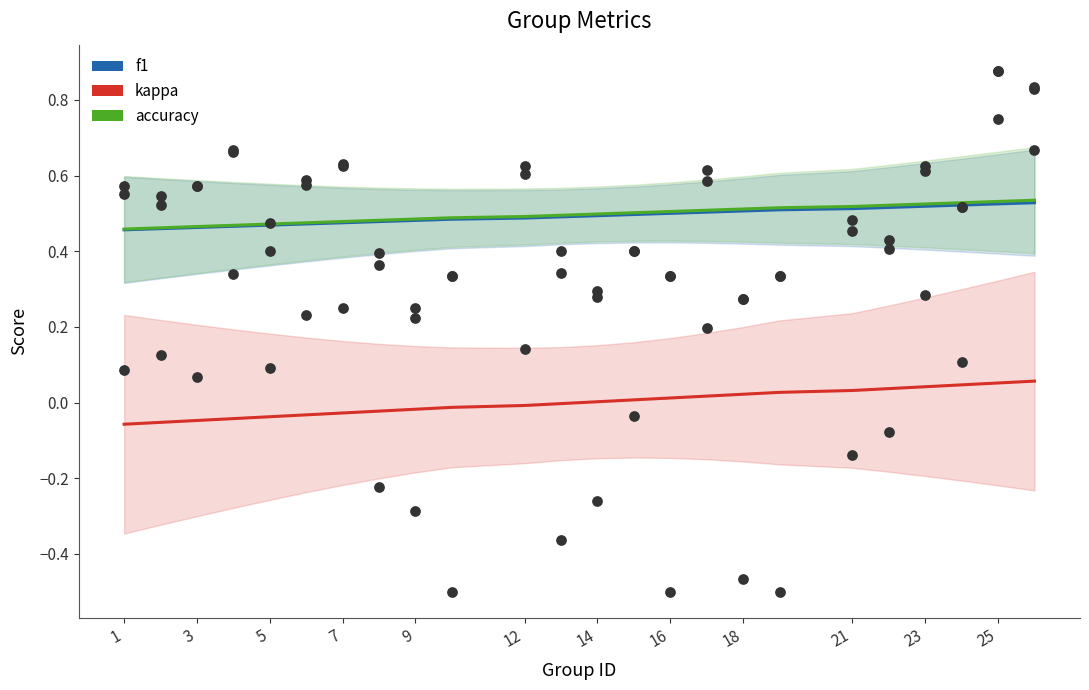

Which series contains the highest Y value?

accuracy